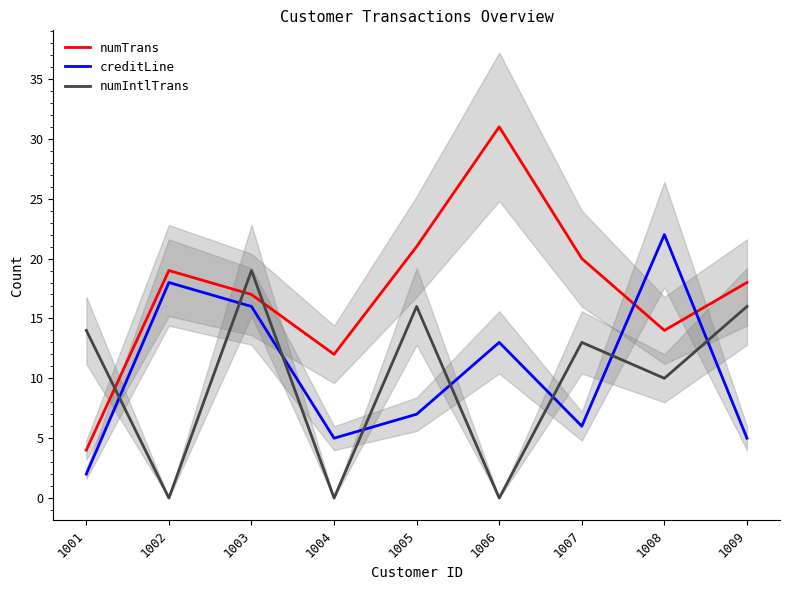

Reading right to left, what are all the values shown in this chart?

numTrans: 18	14	20	31	21	12	17	19	4
creditLine: 5	22	6	13	7	5	16	18	2
numIntlTrans: 16	10	13	0	16	0	19	0	14